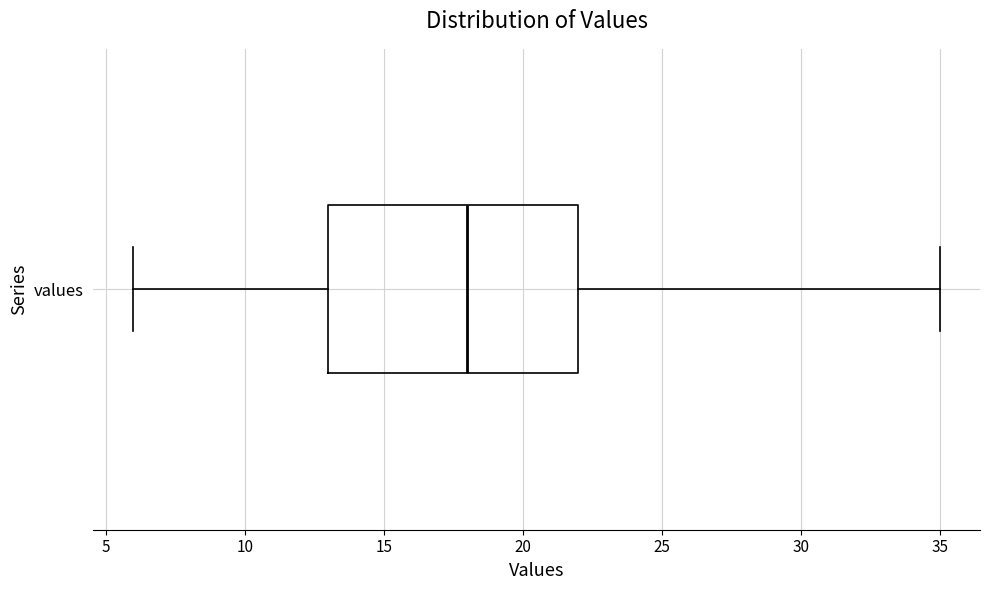

Transcribe this box plot: give where the median line is, the range the box spans, and where the two whiskers end, as read against the x-axis. The values are not printed on the chart, so give them approximately, as read against the axis.

median 18, box 13 to 22, whiskers 6 to 35